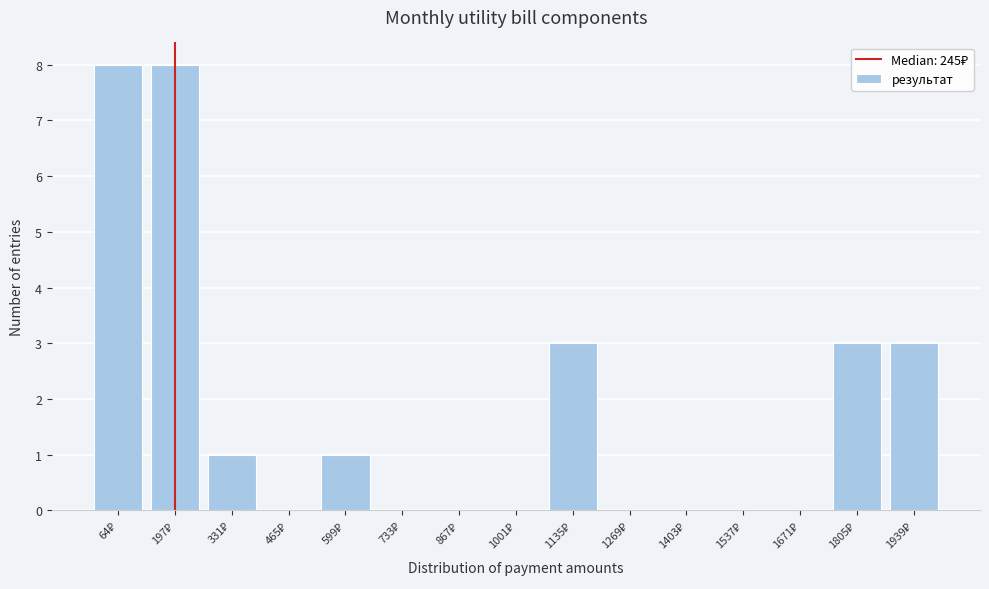

What is the sum of all values?

27